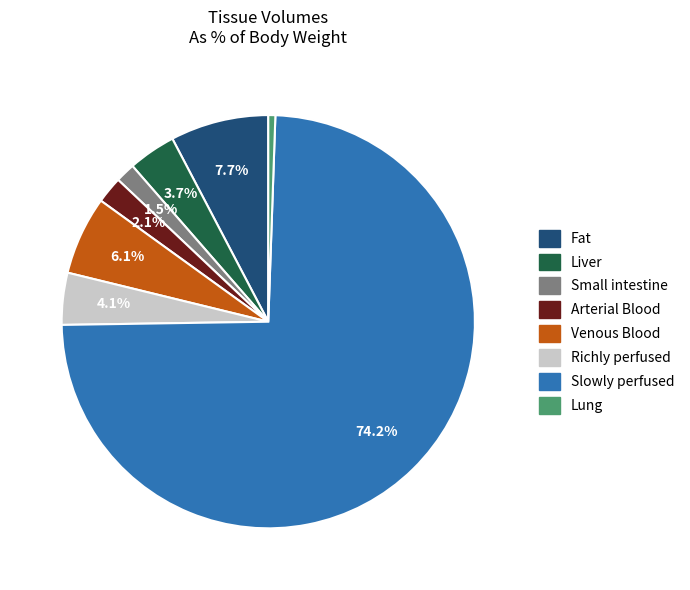

How many segments does this pie chart have?

8